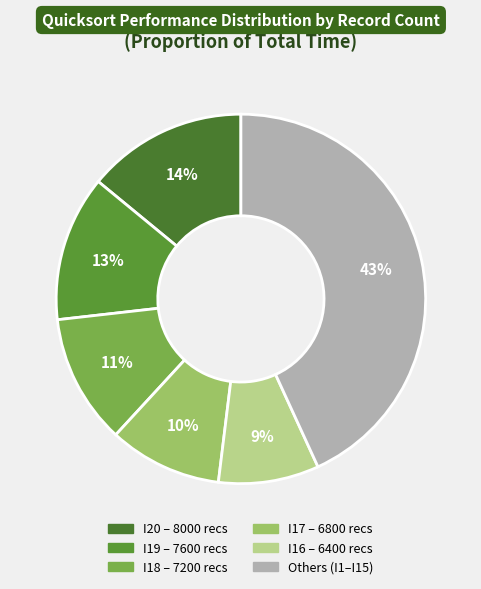

Is there any slice that represents more than half of the pie?

No